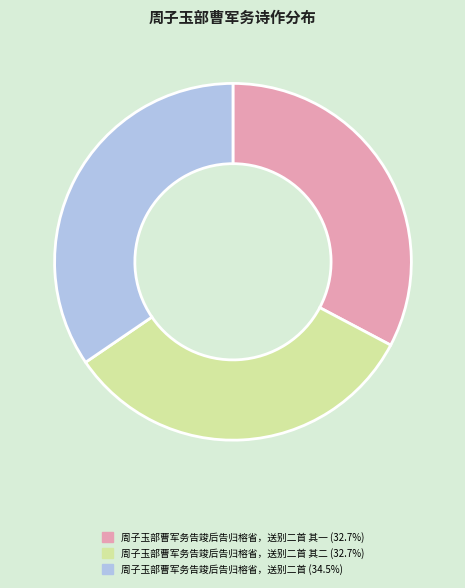

Is there a majority slice in this chart?

No